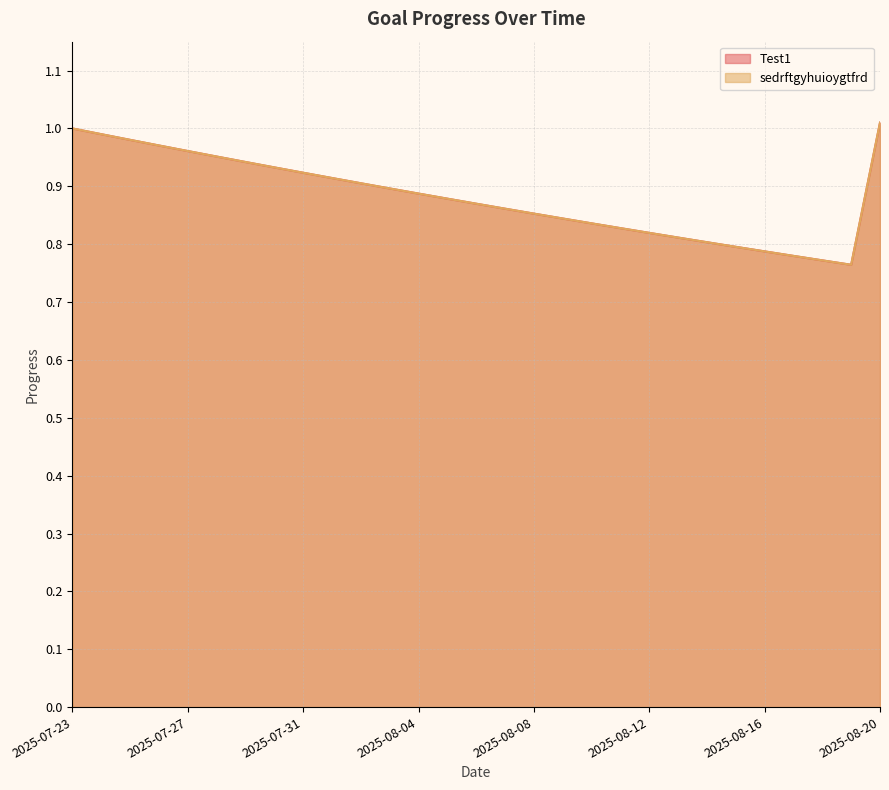

Reading left to right, extract all data points from this chart.

Test1: 1.0	1.0	1.0	1.0	1.0	1.0	0.9	0.9	0.9	0.9	0.9	0.9	0.9	0.9	0.9	0.9	0.9	0.8	0.8	0.8	0.8	0.8	0.8	0.8	0.8	0.8	0.8	0.8	1.0
sedrftgyhuioygtfrd: 1.0	1.0	1.0	1.0	1.0	1.0	0.9	0.9	0.9	0.9	0.9	0.9	0.9	0.9	0.9	0.9	0.9	0.8	0.8	0.8	0.8	0.8	0.8	0.8	0.8	0.8	0.8	0.8	1.0